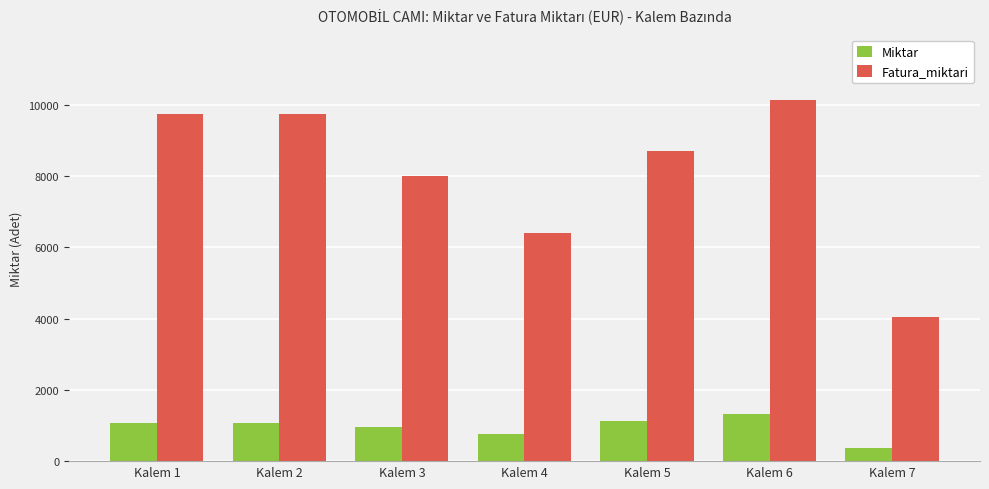

List the series in order of their peak value, lowest first.

Miktar, Fatura_miktari